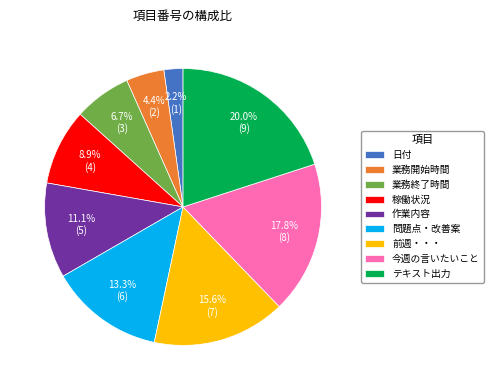

Which category has the smallest portion of the pie?

日付